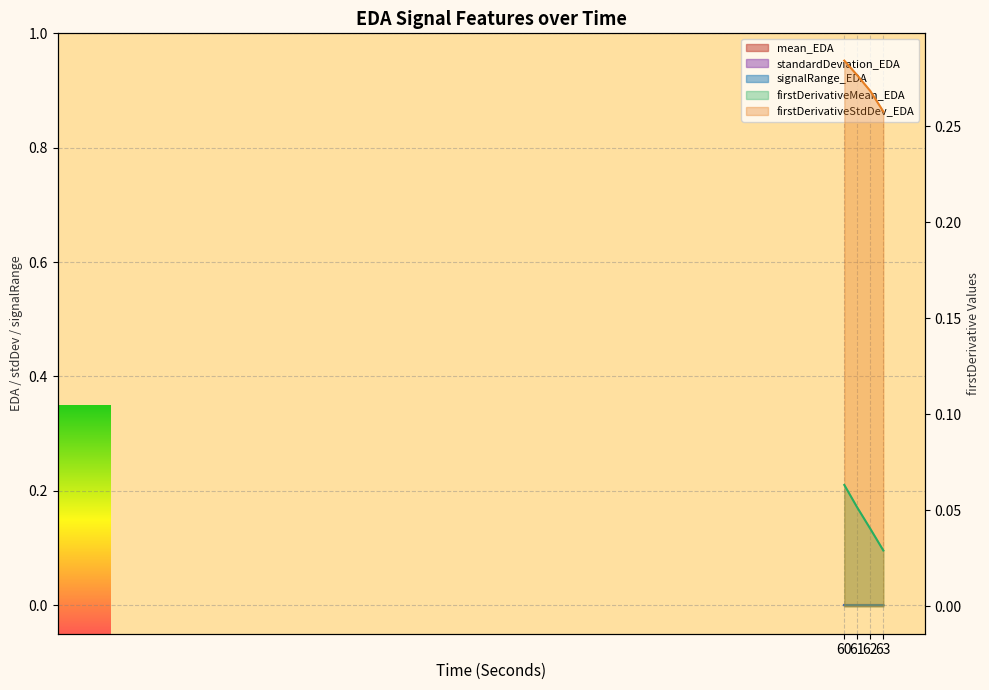

What value does the signalRange_EDA series have at 62?

0.3